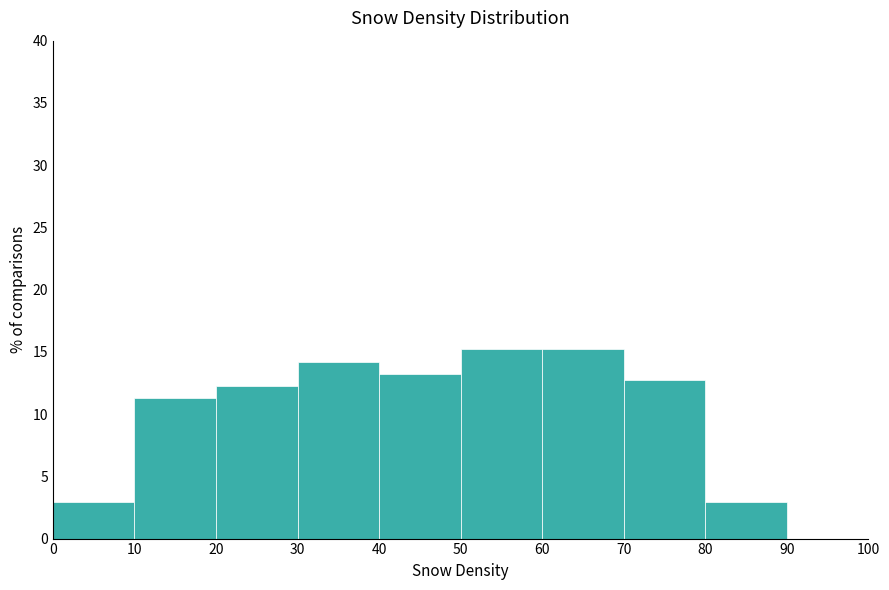

Reading left to right, transcribe this chart: for each bar, give the range it covers on the x-axis and its height. The values are not printed on the chart, so give them approximately, as read against the axis.

0 to 10: 3.0
10 to 20: 11.5
20 to 30: 12.5
30 to 40: 14.0
40 to 50: 13.0
50 to 60: 15.0
60 to 70: 15.0
70 to 80: 12.5
80 to 90: 3.0
90 to 100: 0